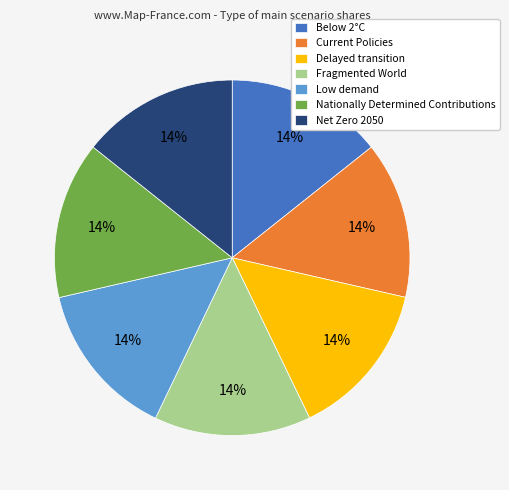

True or false: Net Zero 2050 accounts for 14% of the total.

True